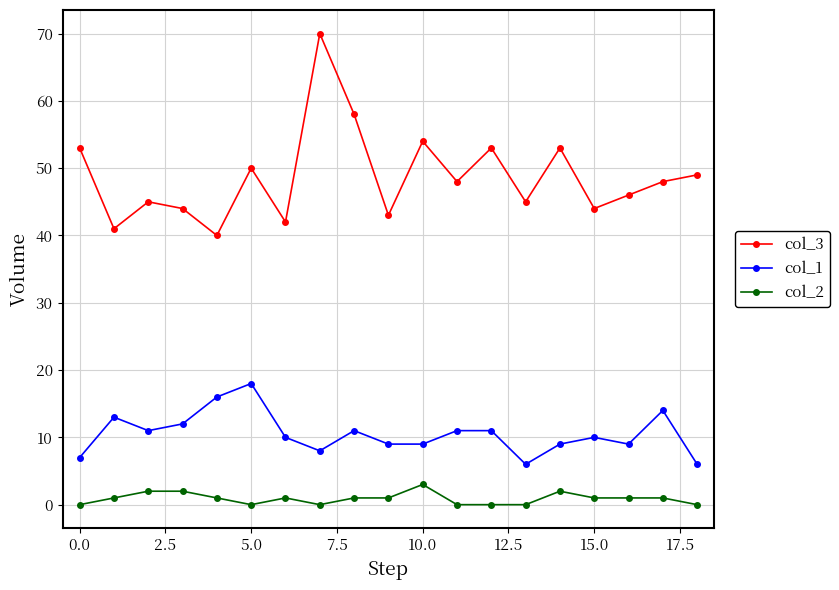

What are all the series names shown in the legend?

col_3, col_1, col_2